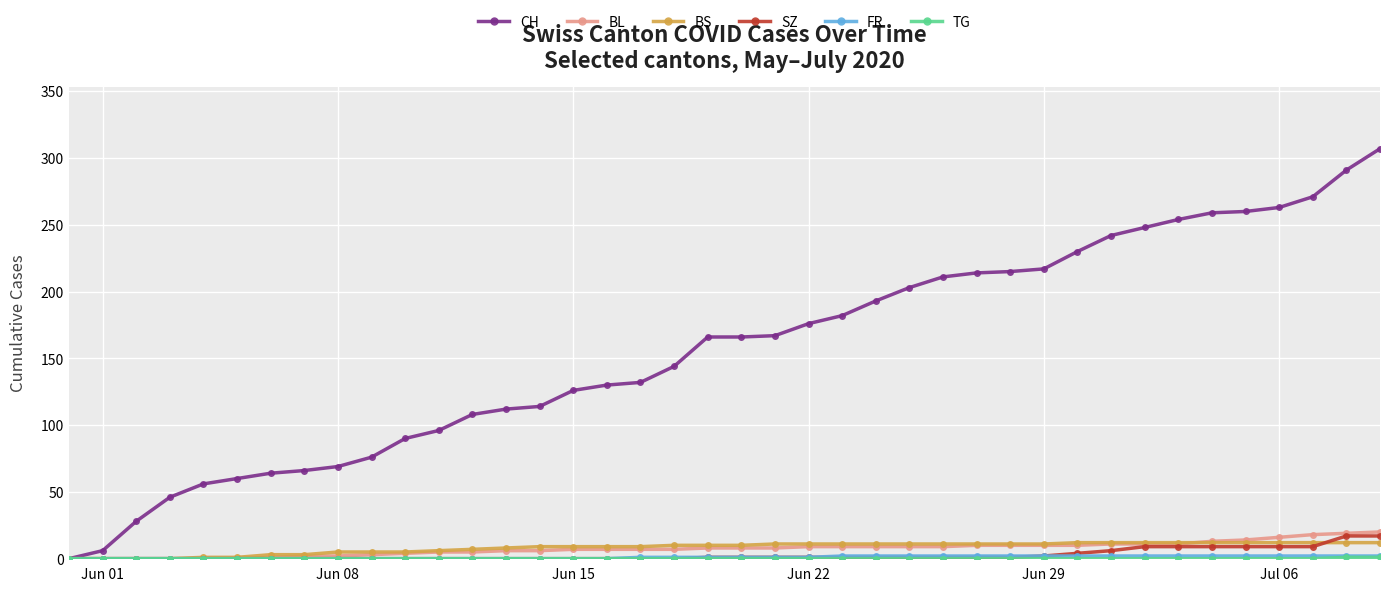

At how many categories does at least one series exceed 38?

37